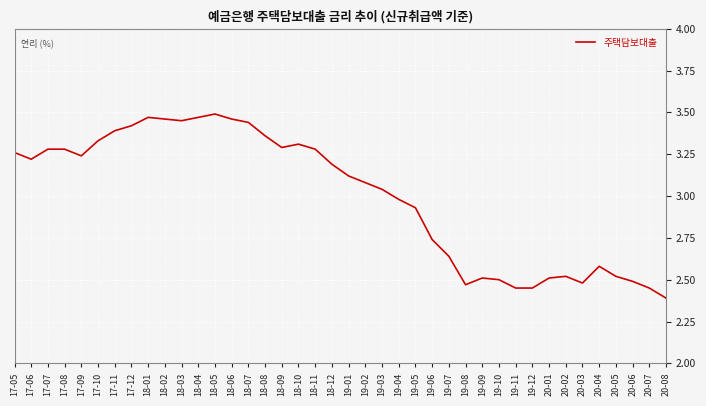

What is the difference between the maximum and minimum values?

1.1